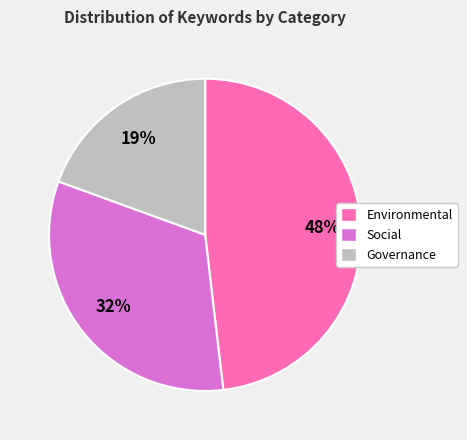

To the nearest percent, what is the difference between the largest and smallest slice percentages?

29%